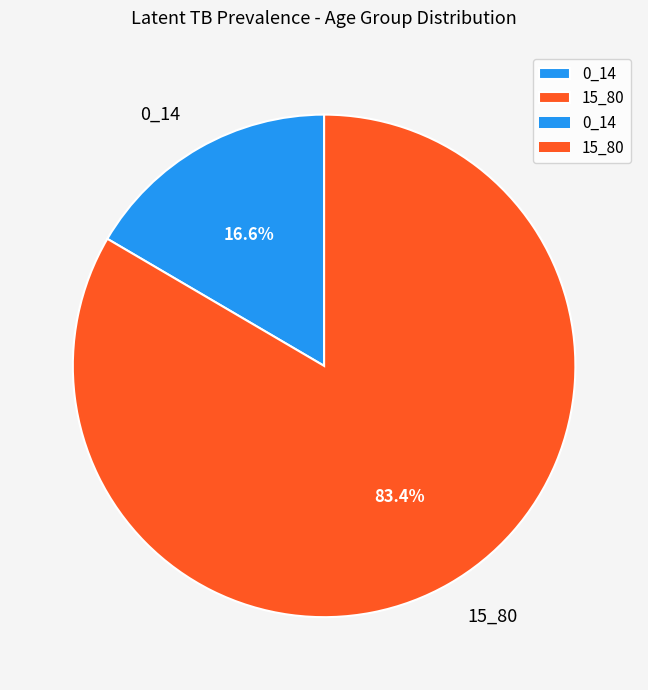

Rank the categories by value from highest to lowest.

15_80, 0_14